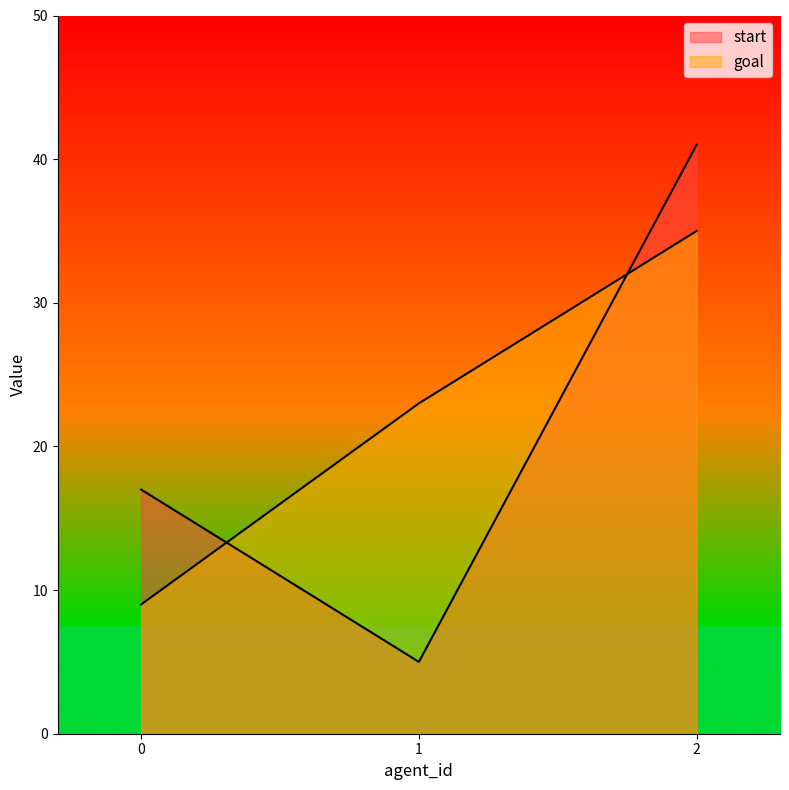

Reading left to right, what are all the values shown in this chart?

start: 0=17	1=5	2=41
goal: 0=9	1=23	2=35